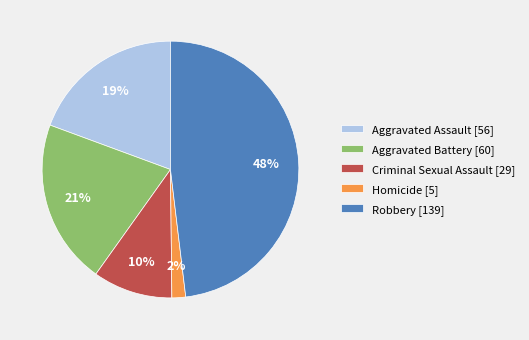

Is it true that Aggravated Assault [56] is 31% of the pie?

False